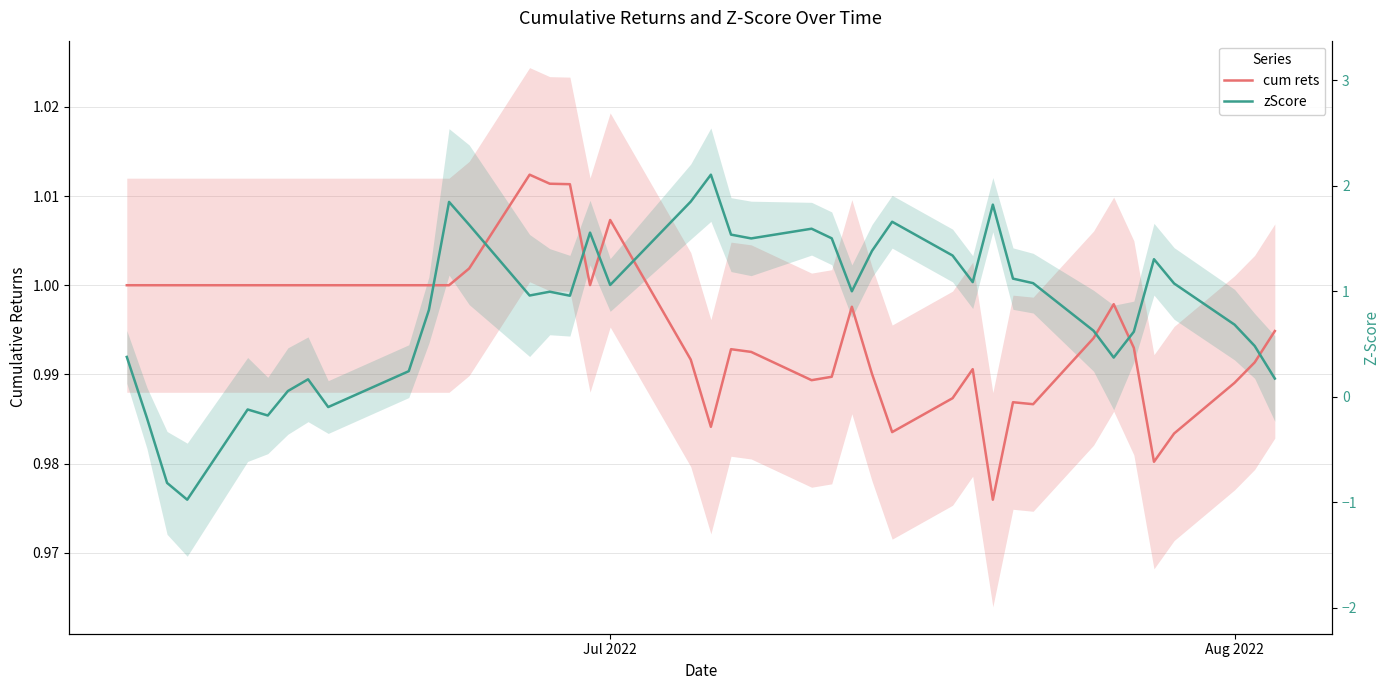

What is the sum of all zScore values?

39.9